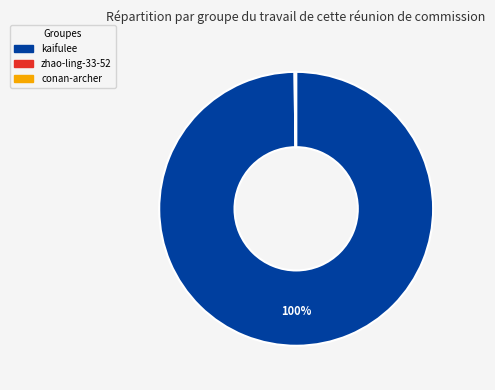

The kaifulee slice represents 100% of the pie. True or false?

True